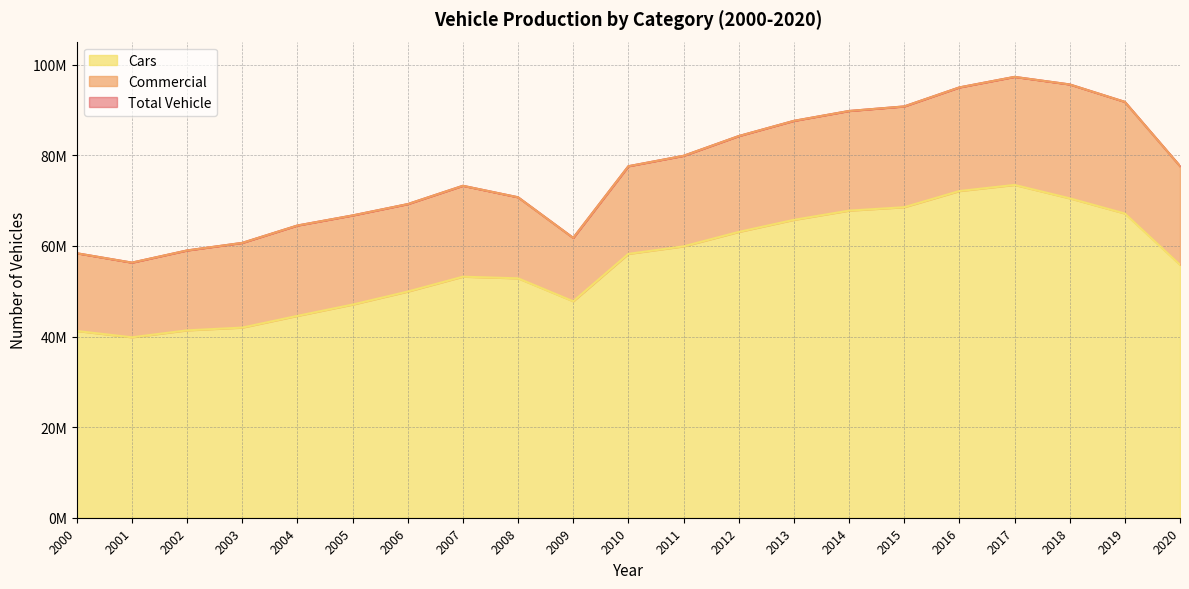

What is the difference between the Cars values at 2004 and 2012?

18526756